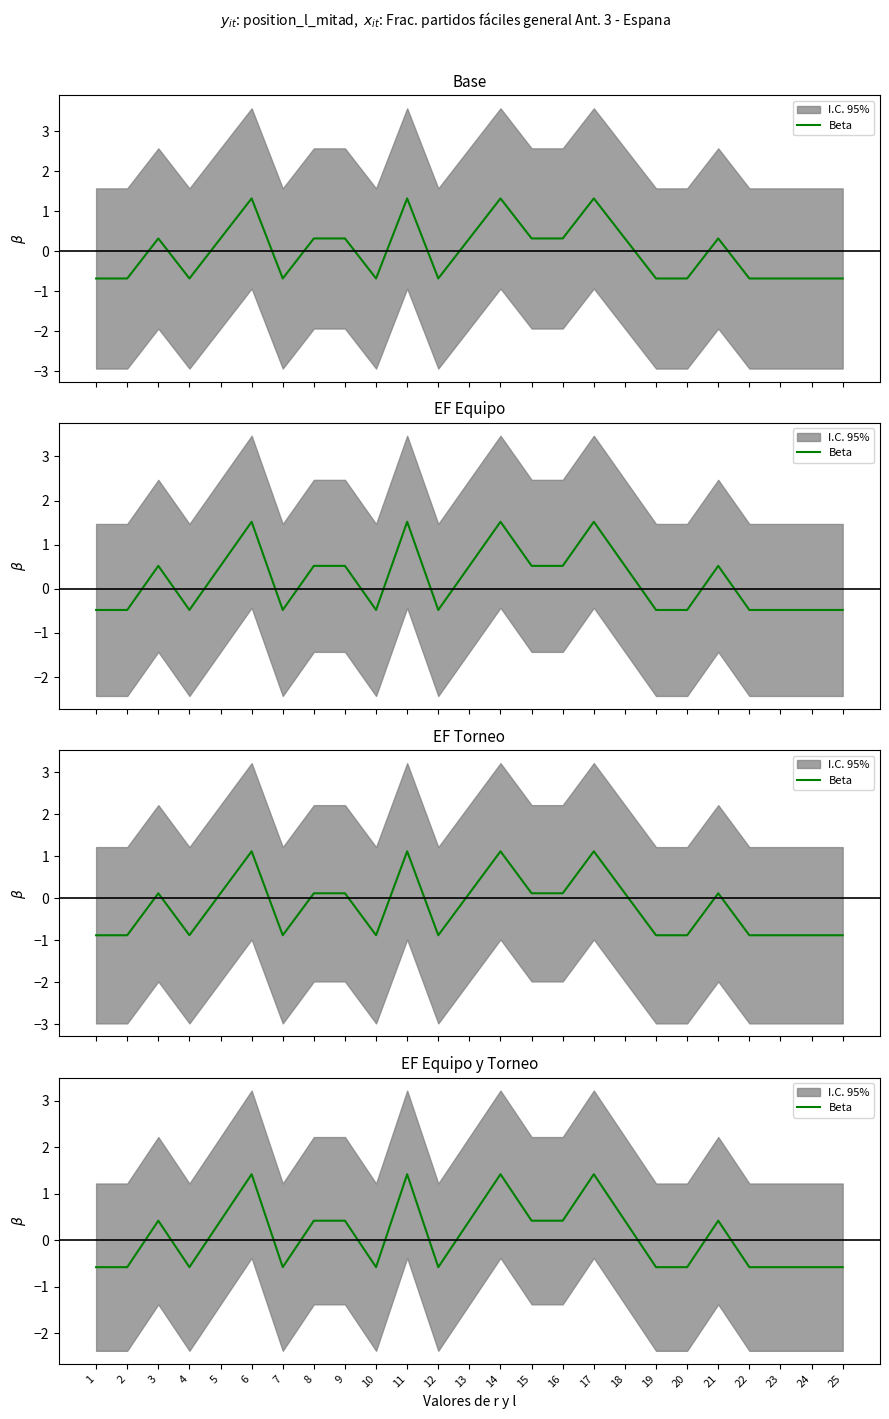

What is the sum of all values?

2.5